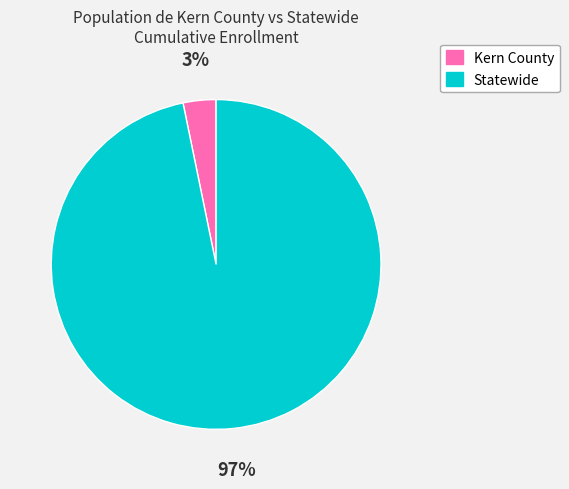

Is the sum of Statewide and Kern County greater than half?

Yes